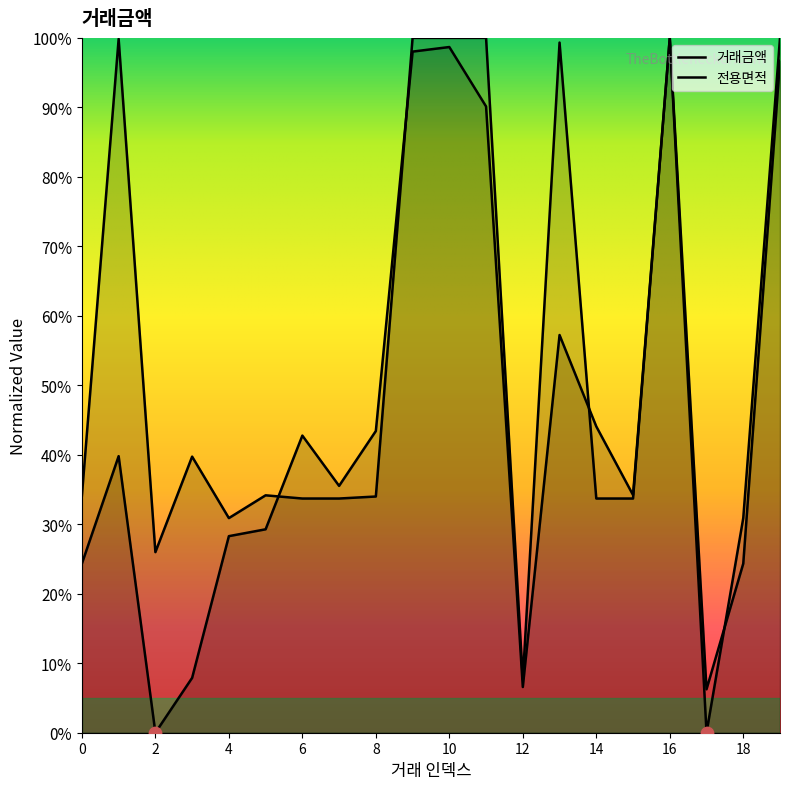

Which series contains the highest Y value?

거래금액